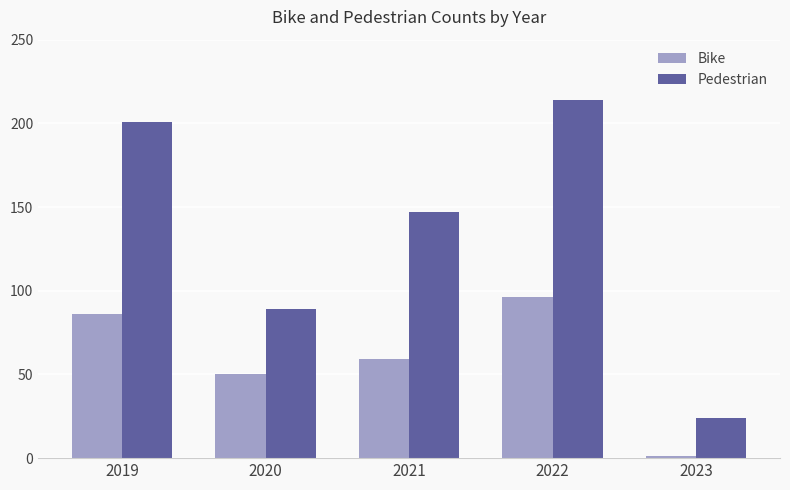

The Pedestrian series shows 24 at 2023. True or false?

True